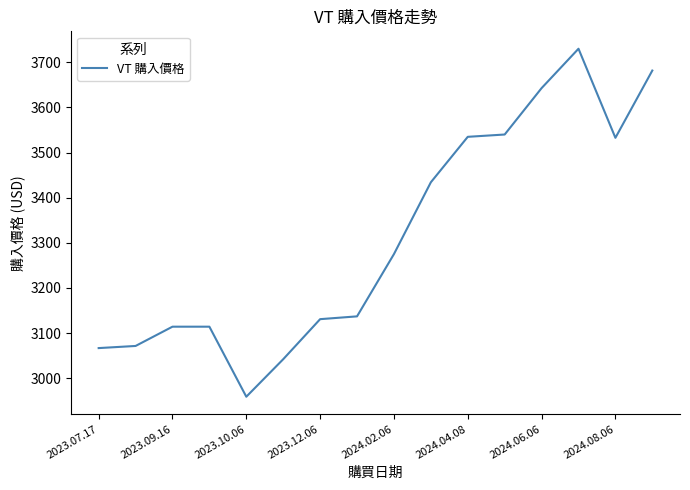

What is the smallest value displayed?

2959.0